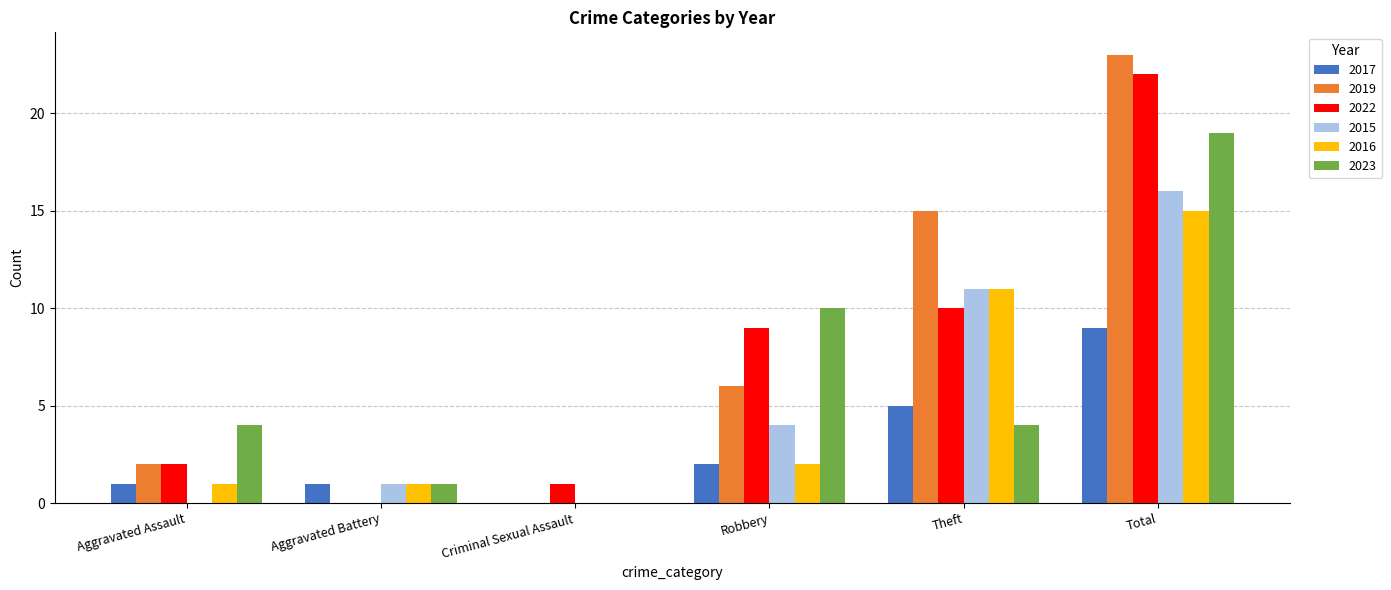

What is the total value across all series at Total?

104